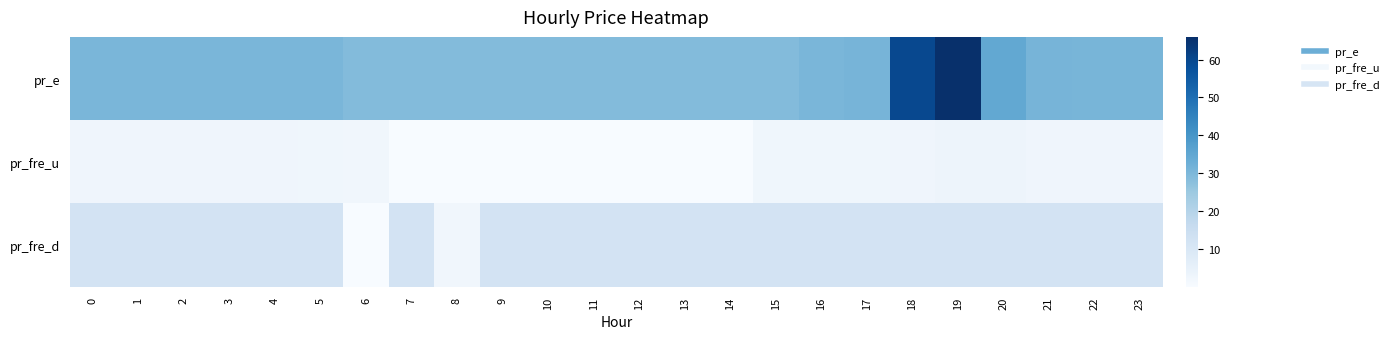

Which series has the widest spread of values?

pr_e